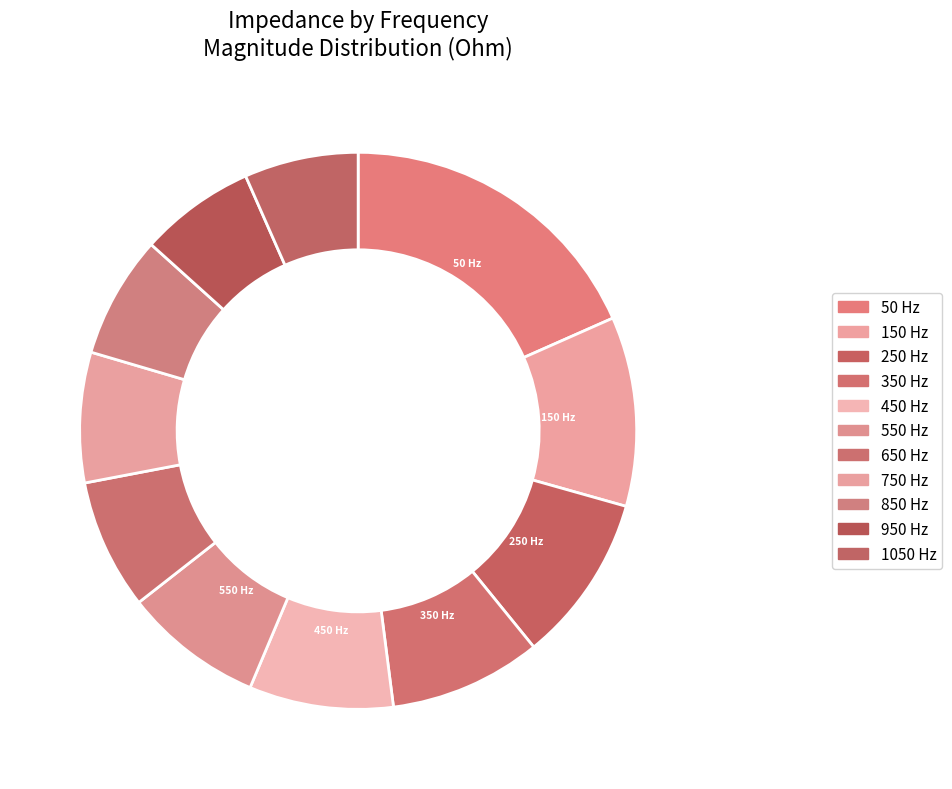

Count the number of slices in the pie.

11